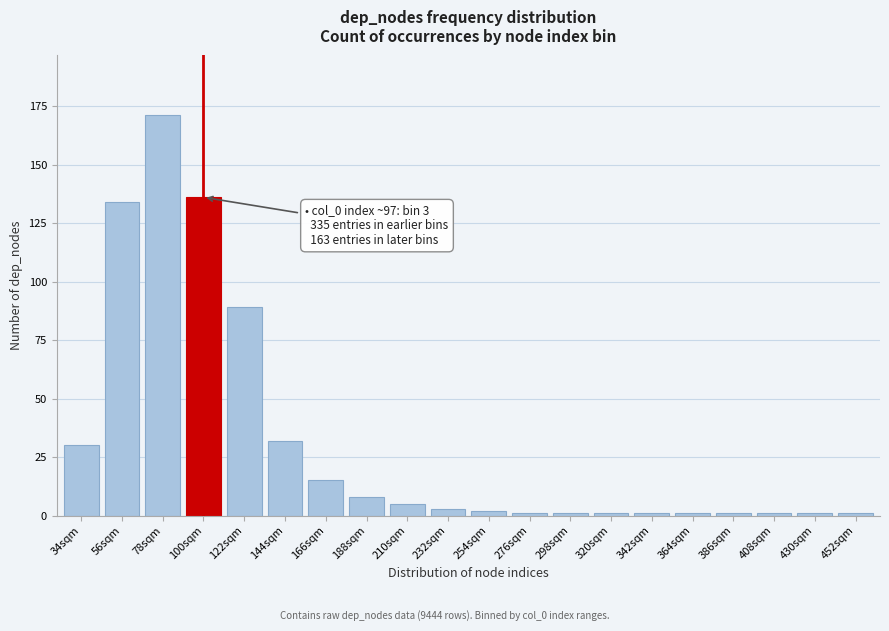

Reading left to right, transcribe all the data shown in this chart.

30	134	171	136	89	32	15	8	5	3	2	1	1	1	1	1	1	1	1	1